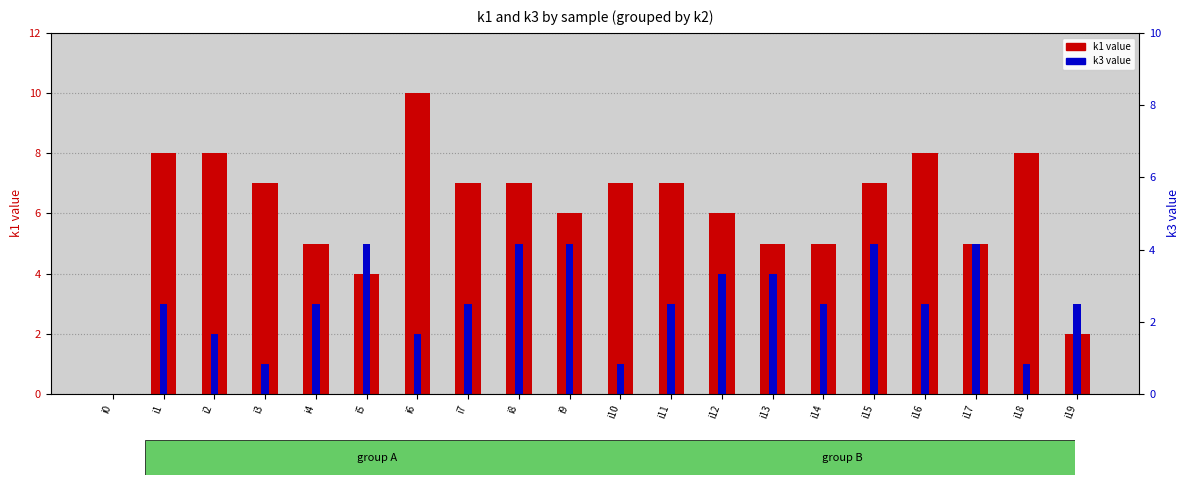

True or false: k3 (secondary value) has a value of 8 at i9.

False